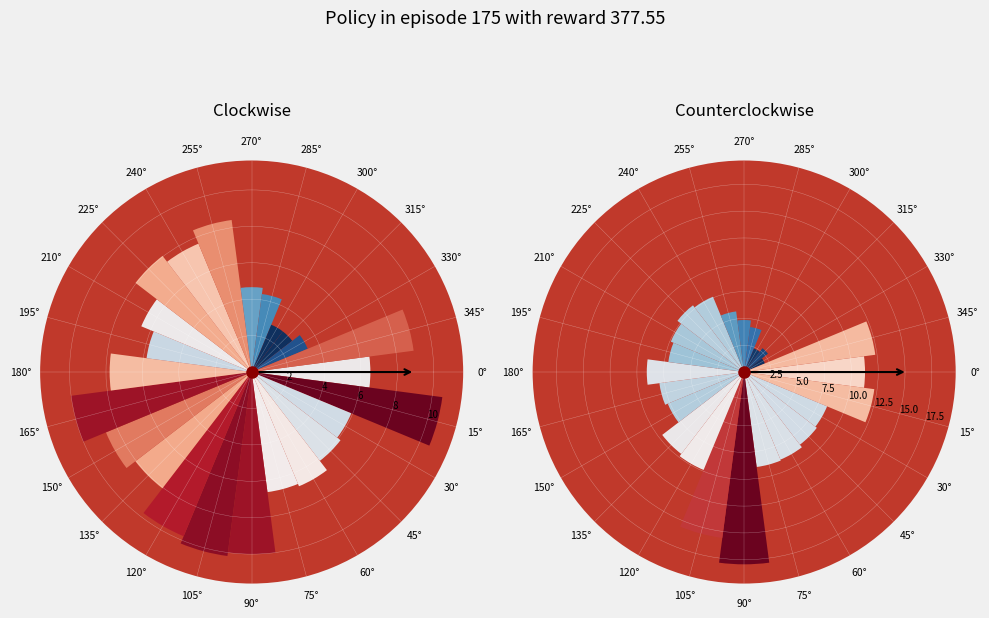

What is the spread (max minus min) of values at 90°?

7.9